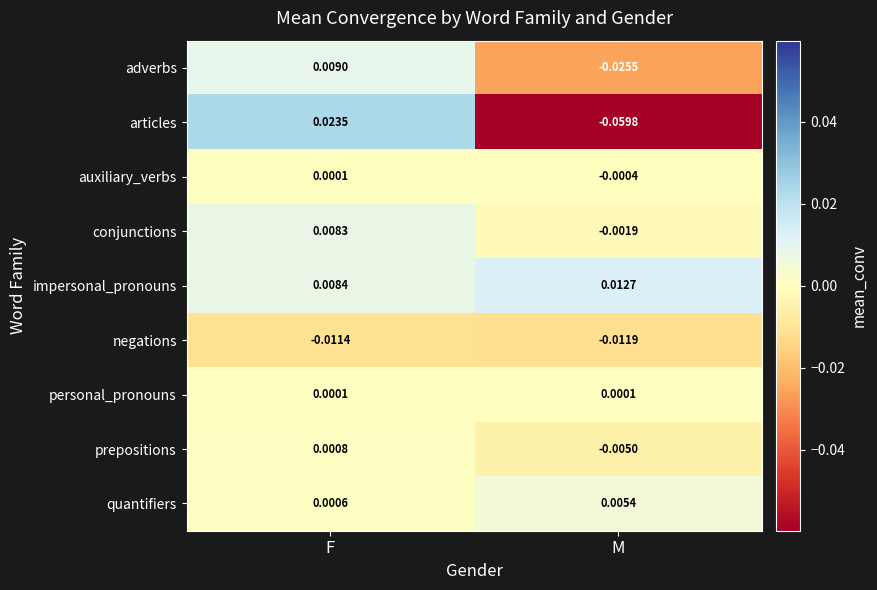

How many distinct data groups are displayed?

9